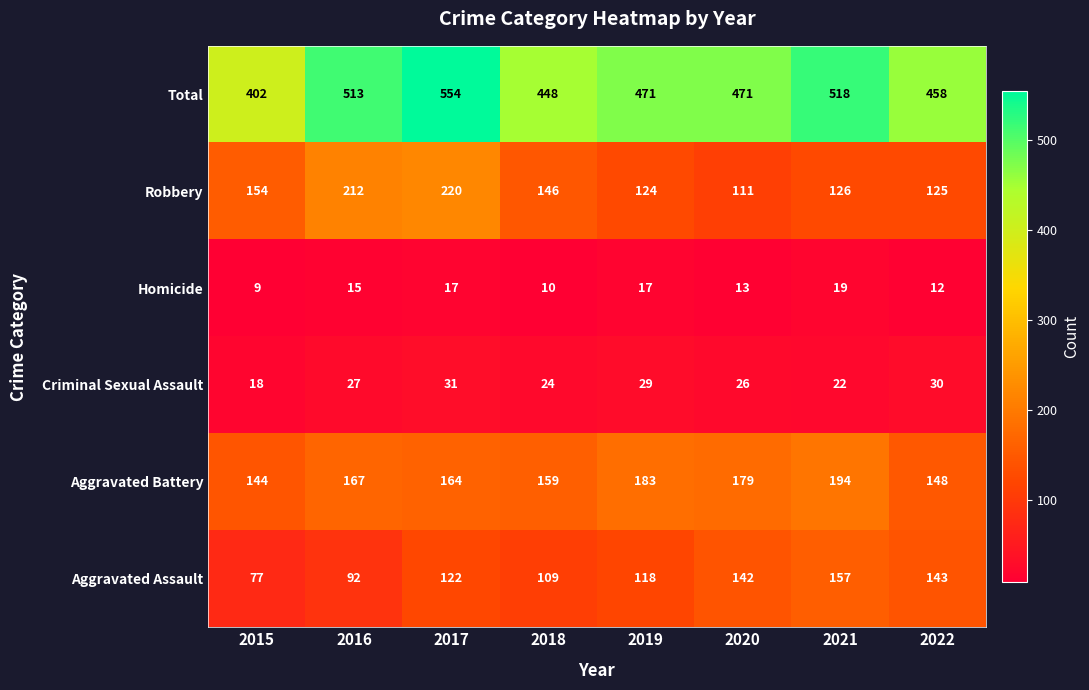

Which series changed the most between 2017 and 2022?

Total